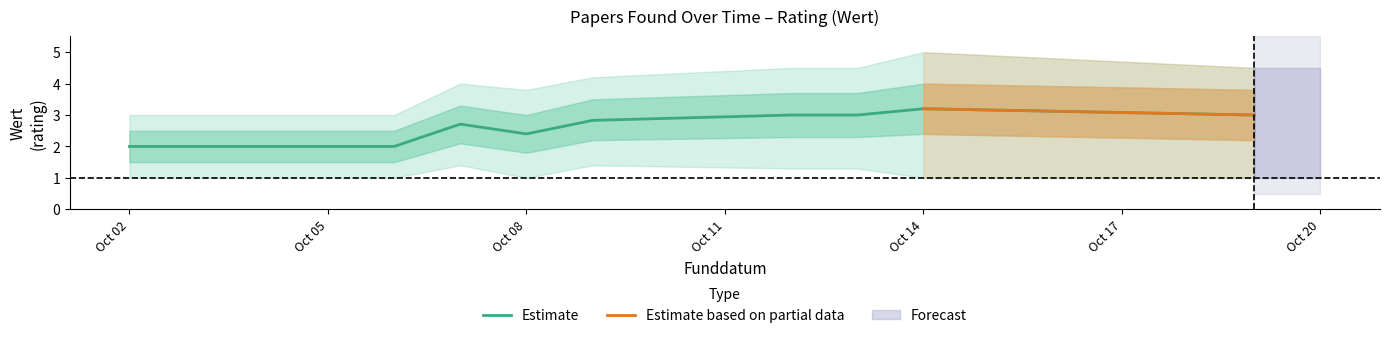

What is the value of the lower point at the 9th from the left?

2.2